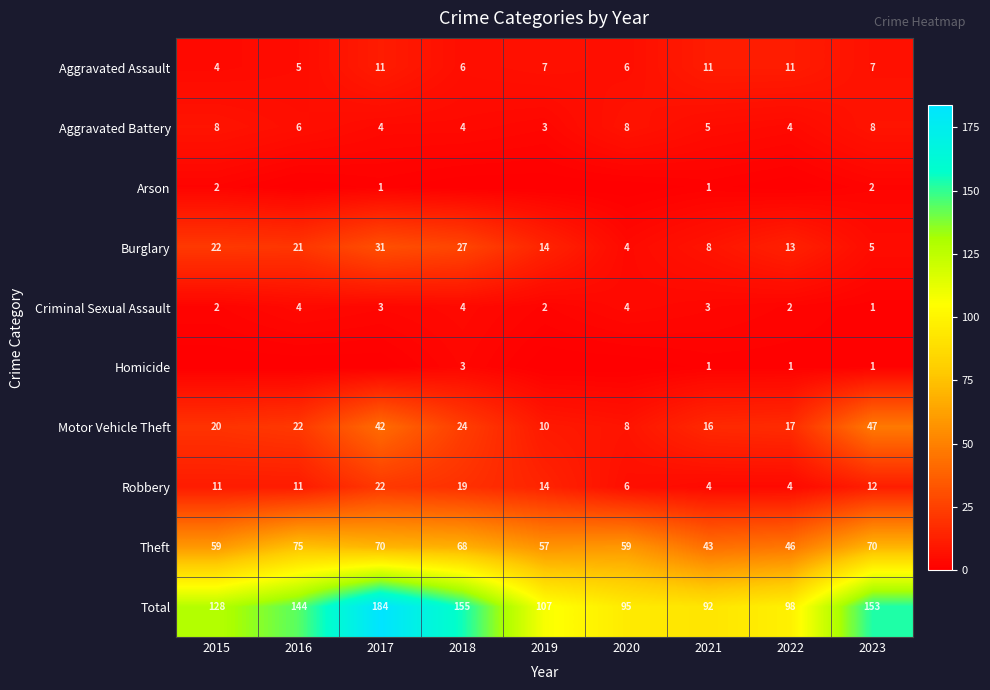

At which category is the sum across all series the highest?

2017